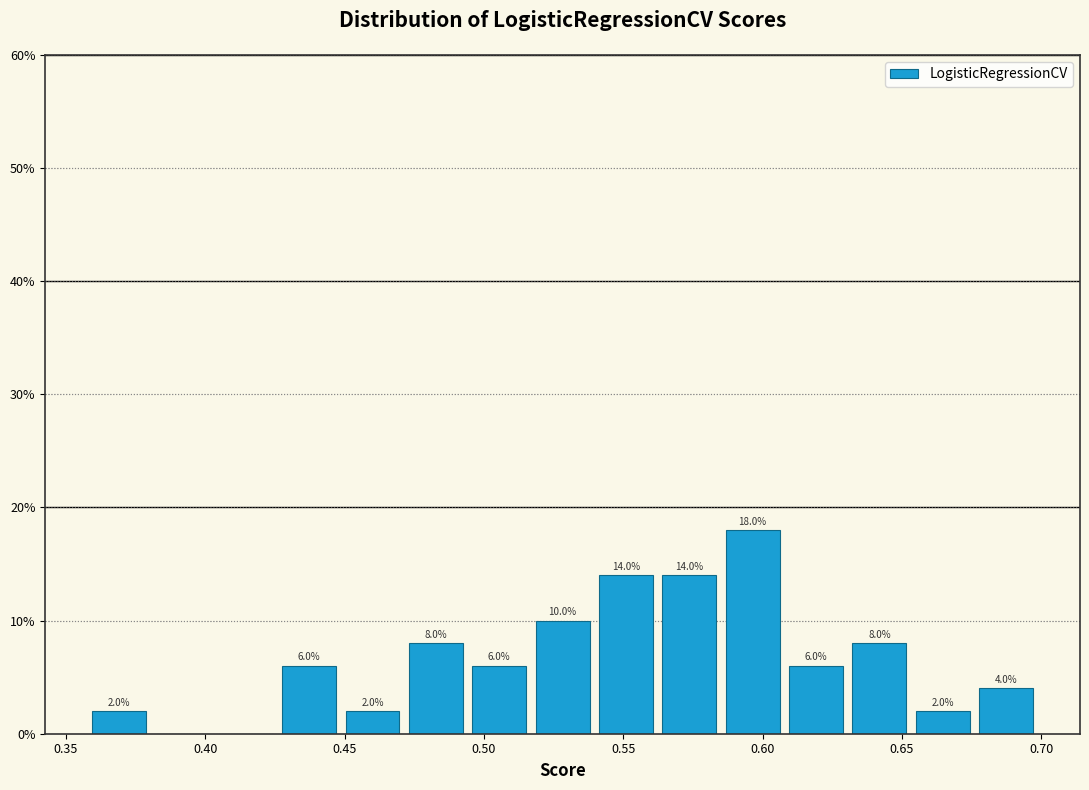

Over which range of the x-axis is the bar tallest?

0.585 to 0.610